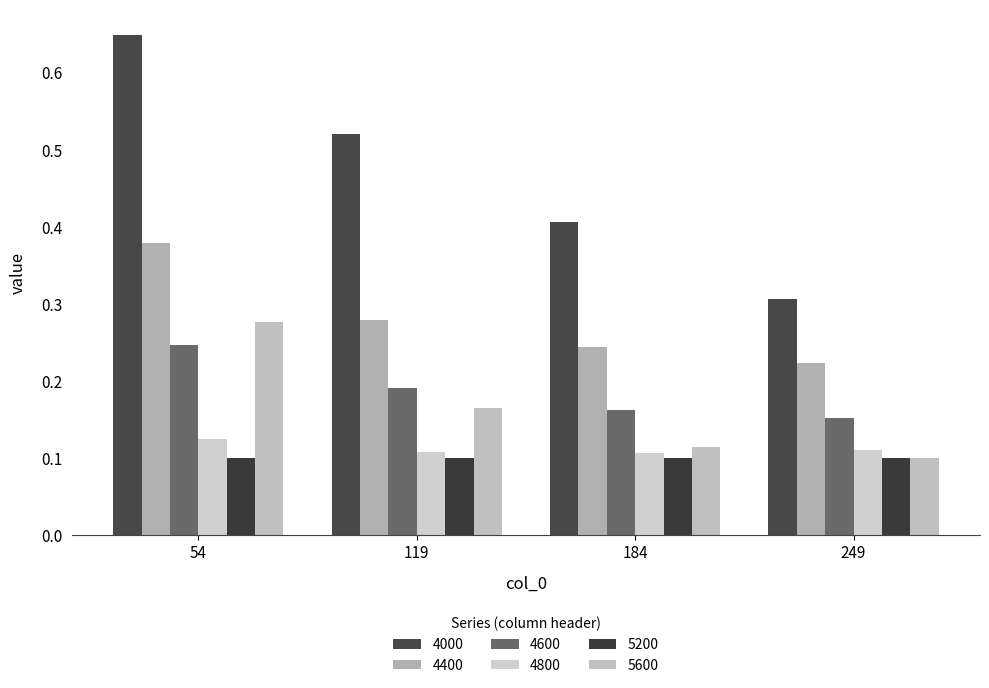

How many categories are shown in the chart?

4